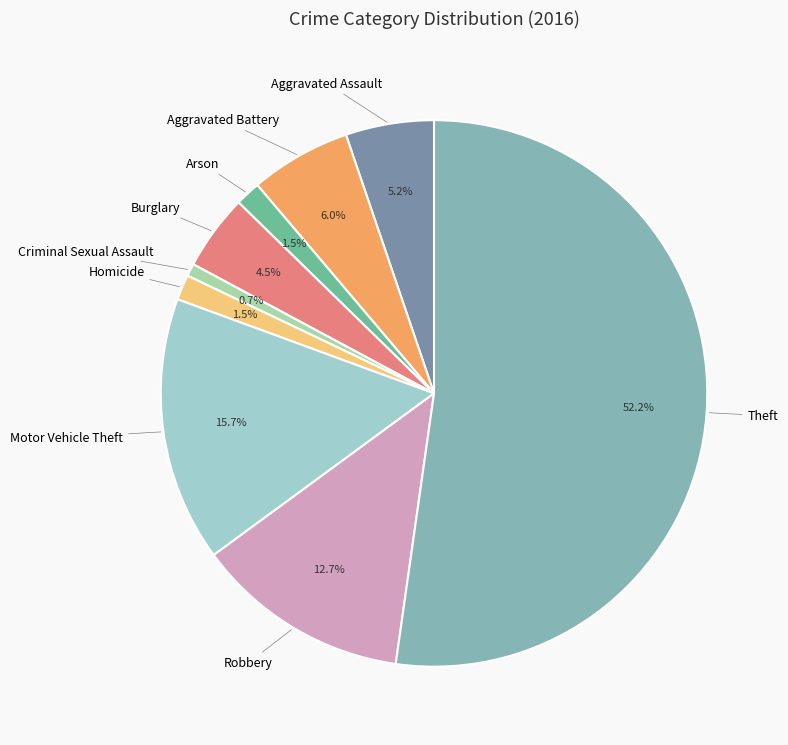

Count the number of slices in the pie.

9